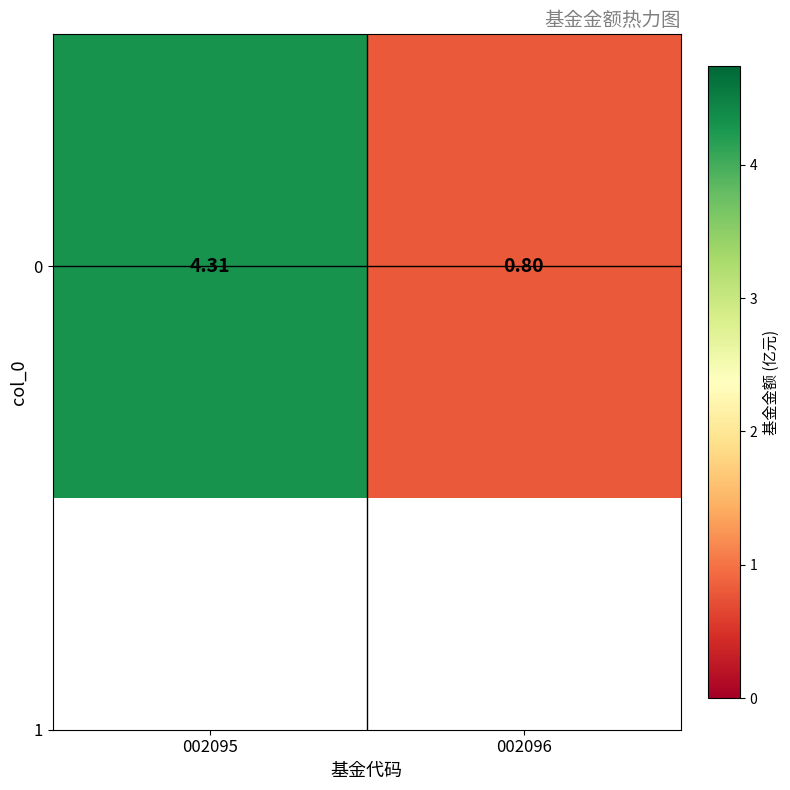

Count the number of data series in this chart.

1